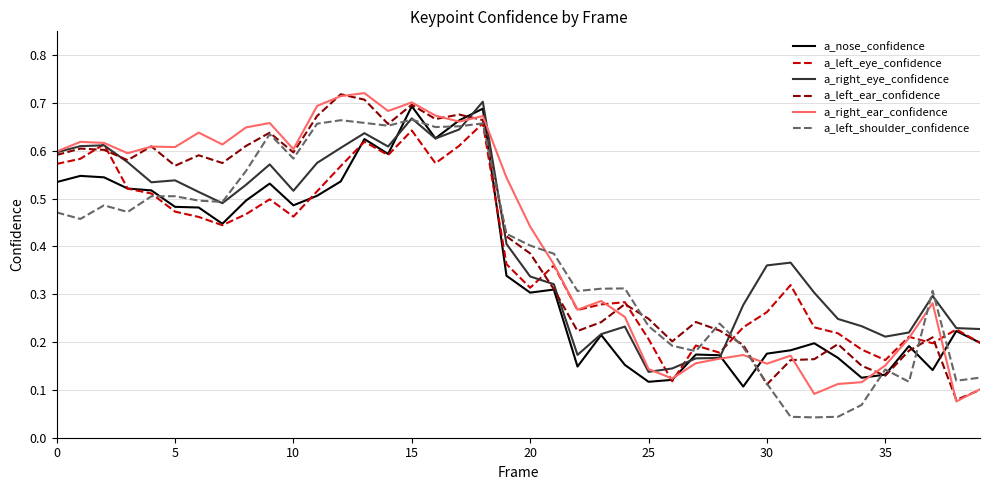

After their last crossing, which series has the higher values: a_right_ear_confidence or a_left_shoulder_confidence?

a_left_shoulder_confidence